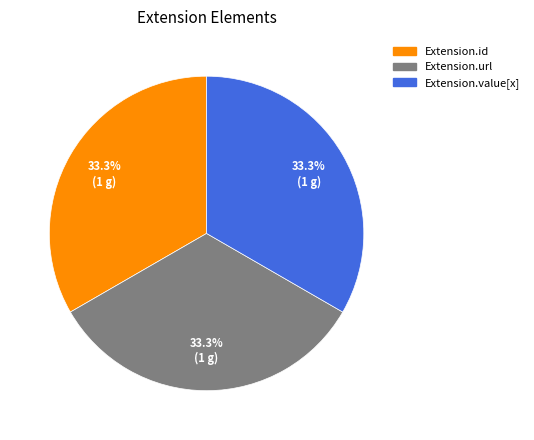

Does any single category account for the majority?

No